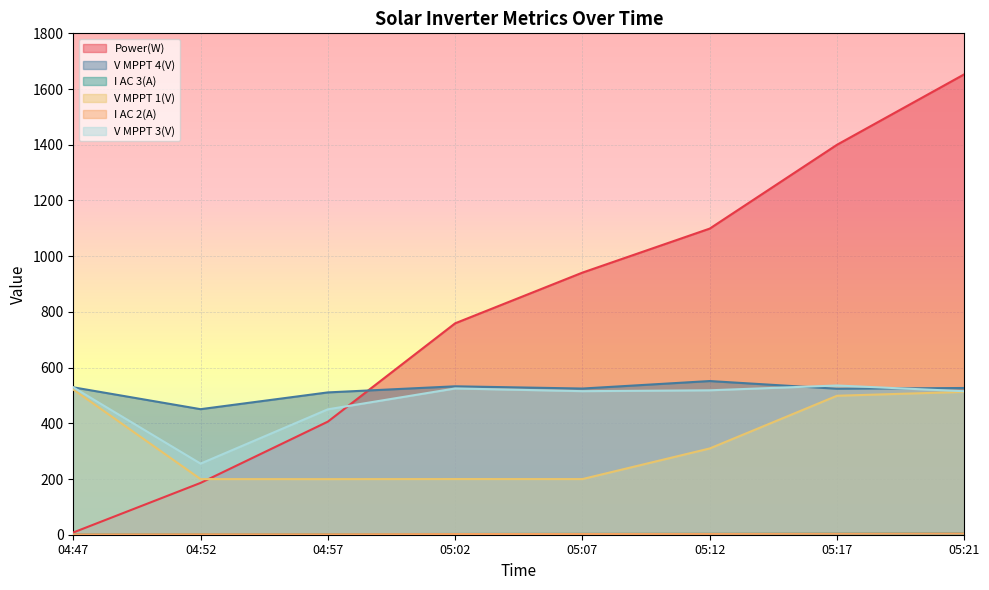

What are all the series names shown in the legend?

Power(W), V MPPT 4(V), I AC 3(A), V MPPT 1(V), I AC 2(A), V MPPT 3(V)